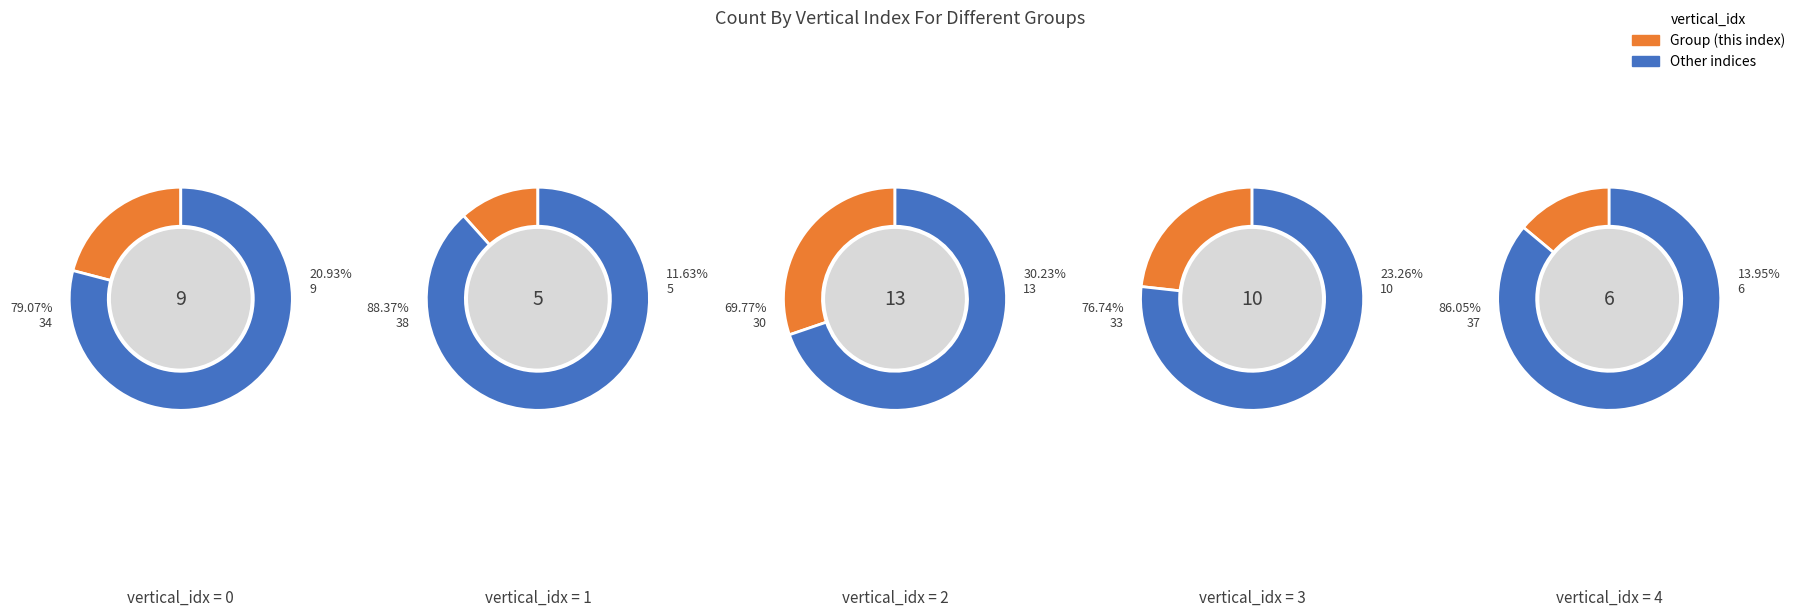

Count the number of slices in the pie.

5